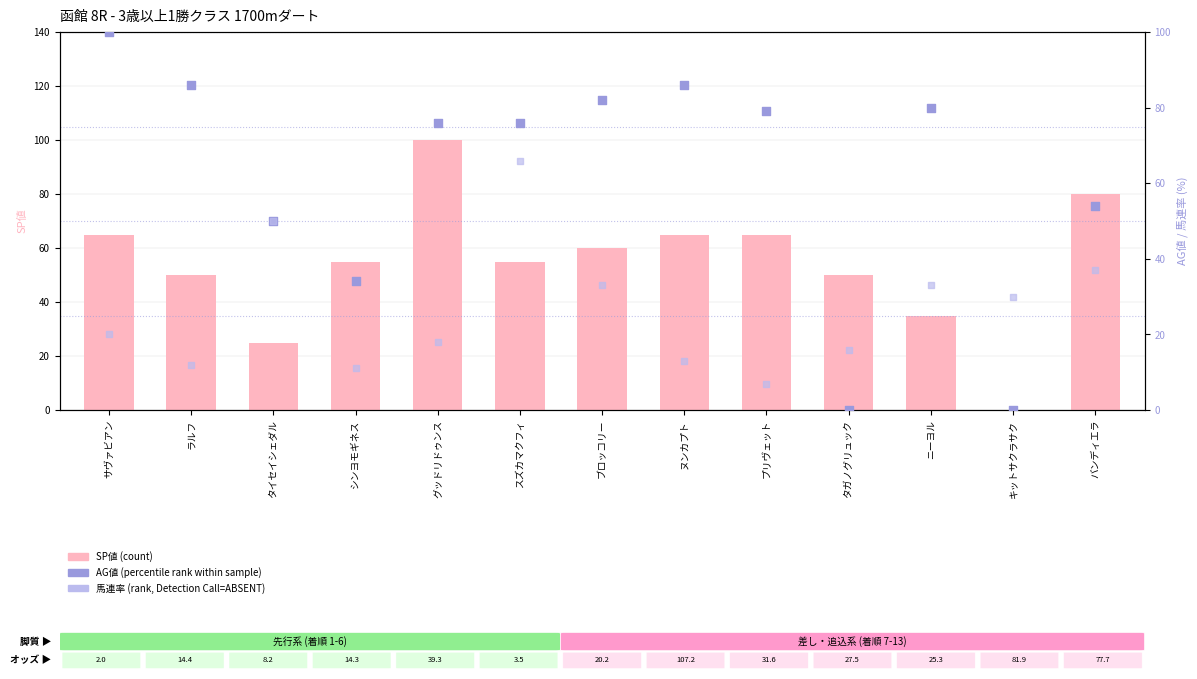

Which series contains the highest Y value?

SP値 (count)